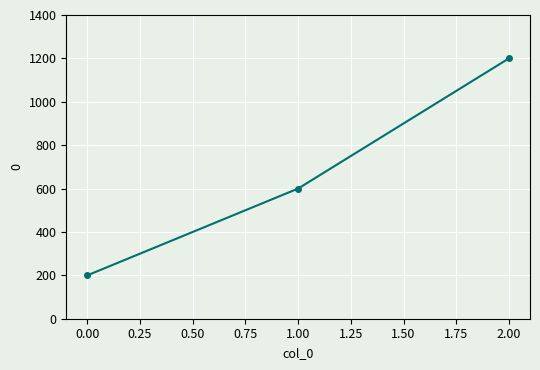

What value does the data have at 0.00, to the nearest 10?

200